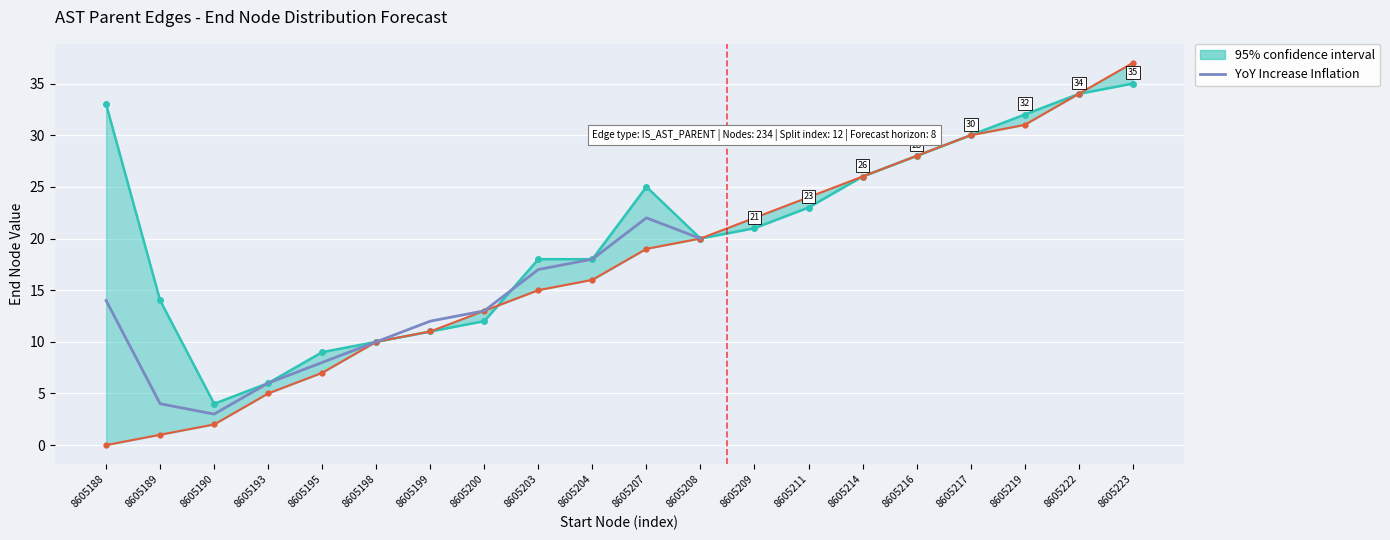

What is the difference between the values at 8605199 and 8605204?

6